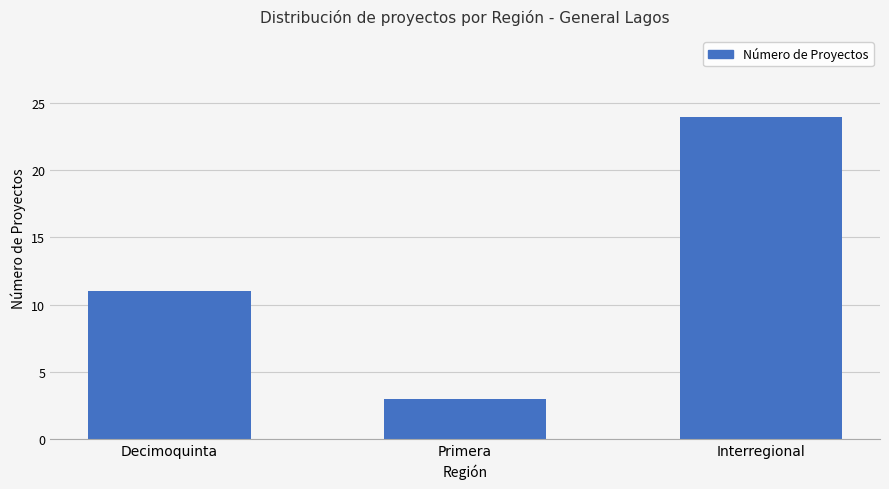

What is the label of the 2nd bar from the left?

Primera